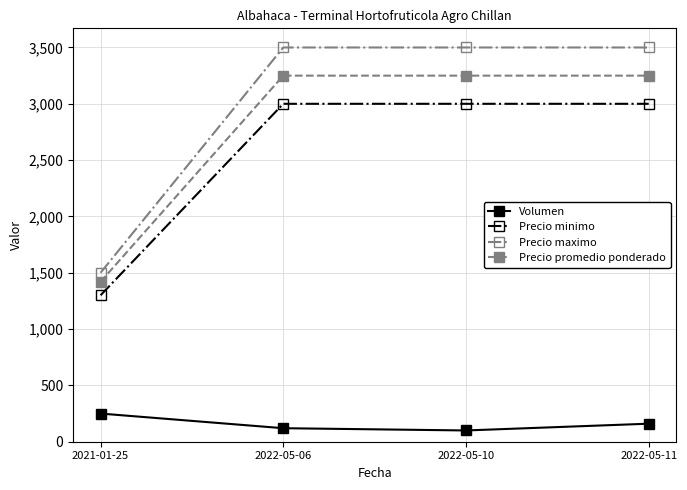

True or false: Precio maximo has a value of 1500 at 2021-01-25.

True